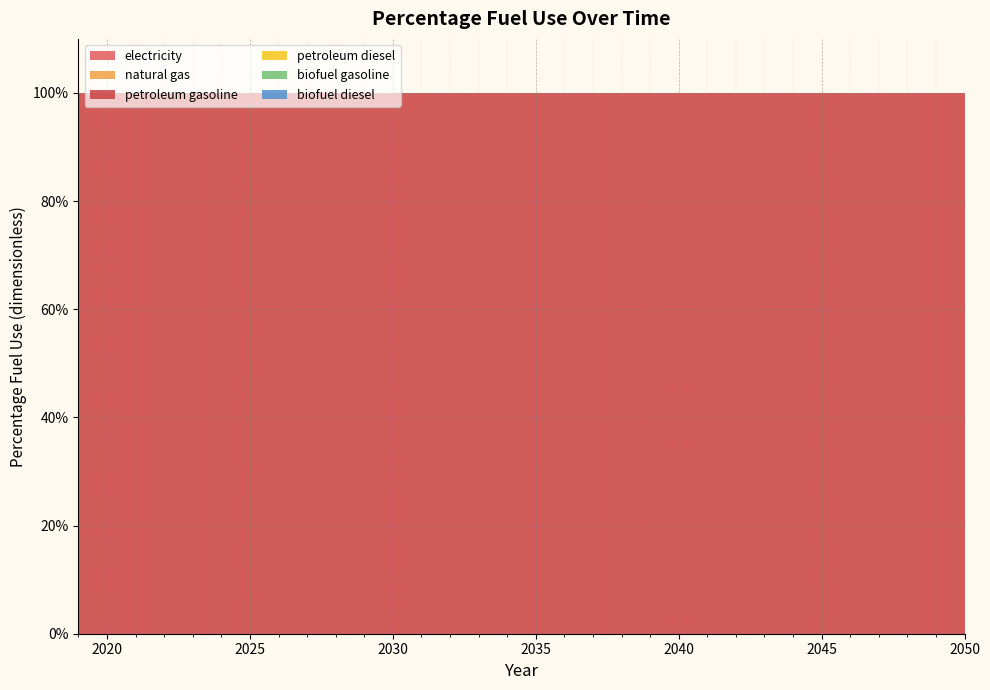

Reading right to left, transcribe all the data shown in this chart.

electricity: 2050=0	2049=0	2048=0	2047=0	2046=0	2045=0	2044=0	2043=0	2042=0	2041=0	2040=0	2039=0	2038=0	2037=0	2036=0	2035=0	2034=0	2033=0	2032=0	2031=0	2030=0	2029=0	2028=0	2027=0	2026=0	2025=0	2024=0	2023=0	2022=0	2021=0	2020=0	2019=0
natural gas: 2050=0	2049=0	2048=0	2047=0	2046=0	2045=0	2044=0	2043=0	2042=0	2041=0	2040=0	2039=0	2038=0	2037=0	2036=0	2035=0	2034=0	2033=0	2032=0	2031=0	2030=0	2029=0	2028=0	2027=0	2026=0	2025=0	2024=0	2023=0	2022=0	2021=0	2020=0	2019=0
petroleum gasoline: 2050=1	2049=1	2048=1	2047=1	2046=1	2045=1	2044=1	2043=1	2042=1	2041=1	2040=1	2039=1	2038=1	2037=1	2036=1	2035=1	2034=1	2033=1	2032=1	2031=1	2030=1	2029=1	2028=1	2027=1	2026=1	2025=1	2024=1	2023=1	2022=1	2021=1	2020=1	2019=1
petroleum diesel: 2050=0	2049=0	2048=0	2047=0	2046=0	2045=0	2044=0	2043=0	2042=0	2041=0	2040=0	2039=0	2038=0	2037=0	2036=0	2035=0	2034=0	2033=0	2032=0	2031=0	2030=0	2029=0	2028=0	2027=0	2026=0	2025=0	2024=0	2023=0	2022=0	2021=0	2020=0	2019=0
biofuel gasoline: 2050=0	2049=0	2048=0	2047=0	2046=0	2045=0	2044=0	2043=0	2042=0	2041=0	2040=0	2039=0	2038=0	2037=0	2036=0	2035=0	2034=0	2033=0	2032=0	2031=0	2030=0	2029=0	2028=0	2027=0	2026=0	2025=0	2024=0	2023=0	2022=0	2021=0	2020=0	2019=0
biofuel diesel: 2050=0	2049=0	2048=0	2047=0	2046=0	2045=0	2044=0	2043=0	2042=0	2041=0	2040=0	2039=0	2038=0	2037=0	2036=0	2035=0	2034=0	2033=0	2032=0	2031=0	2030=0	2029=0	2028=0	2027=0	2026=0	2025=0	2024=0	2023=0	2022=0	2021=0	2020=0	2019=0